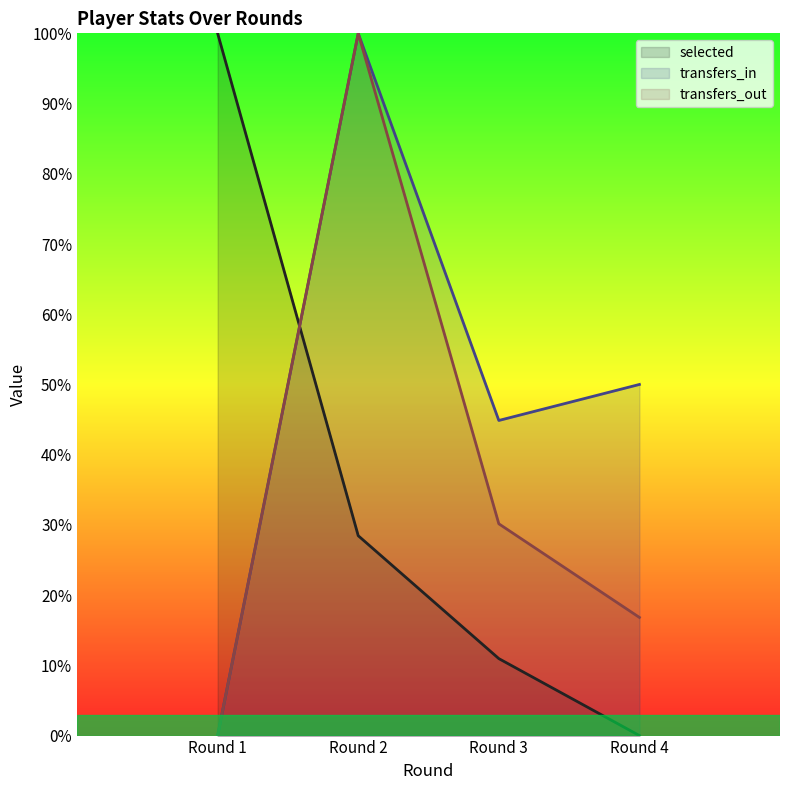

What is the value of the transfers_out point at the 2nd from the left?

1.0